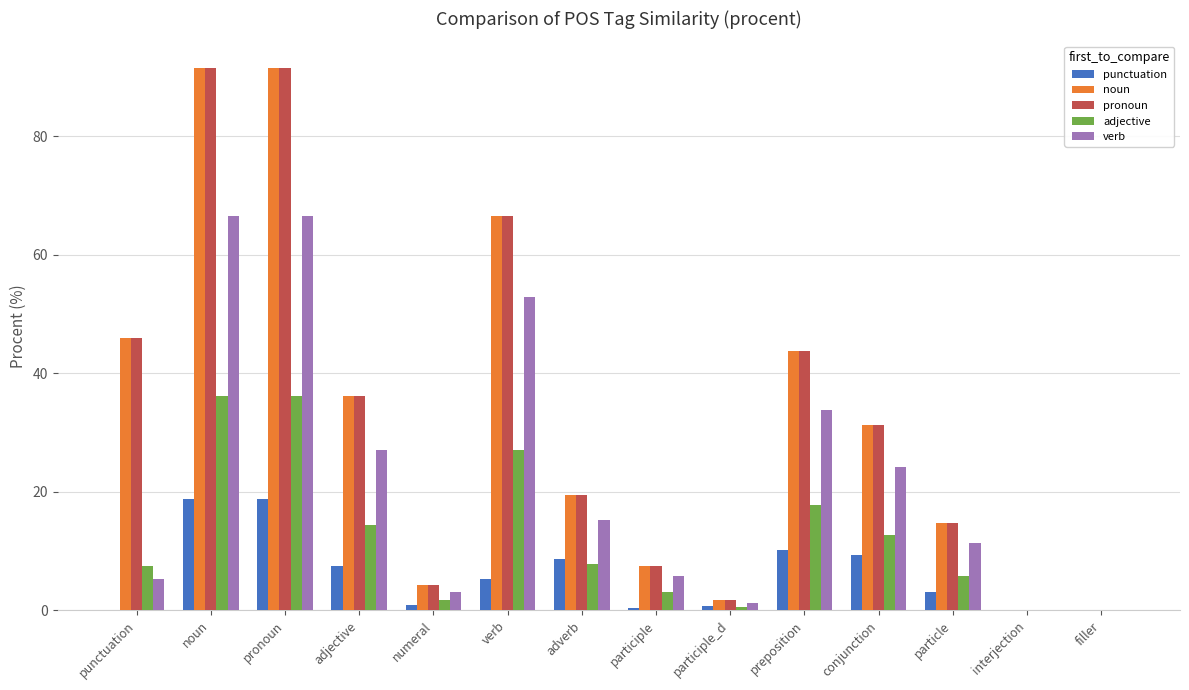

What are all the series names shown in the legend?

punctuation, noun, pronoun, adjective, verb